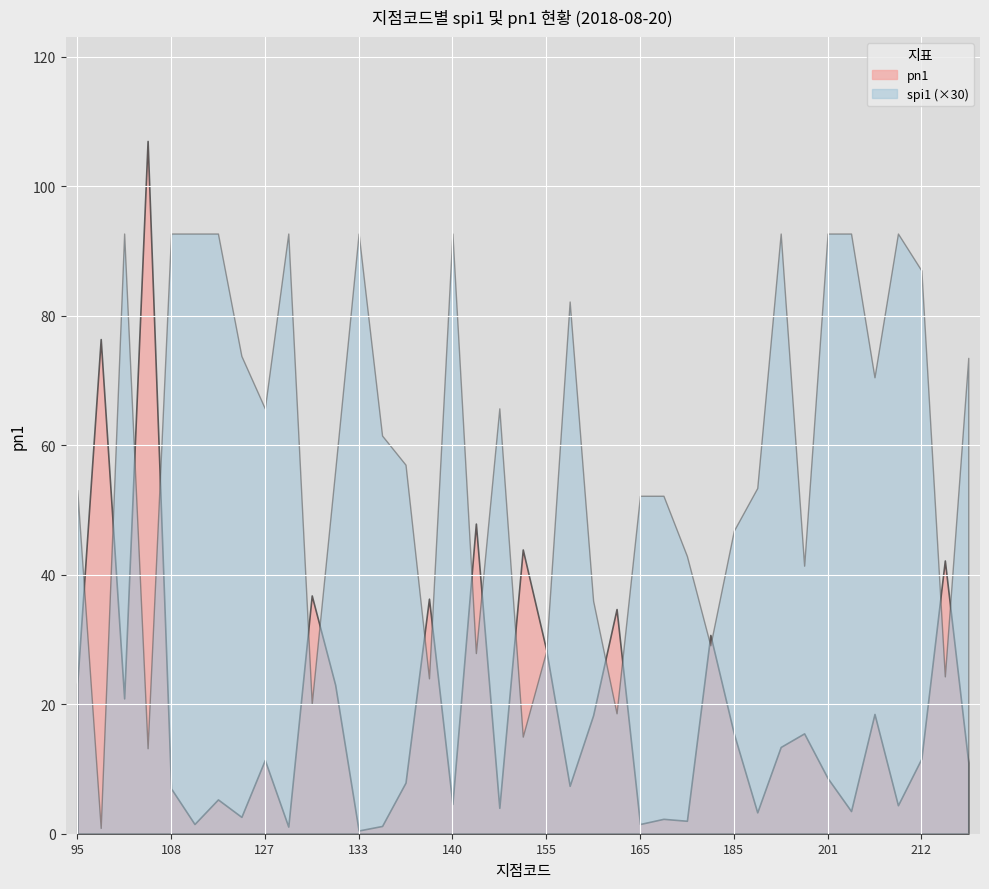

What is the total value across all series at 184?

29.7